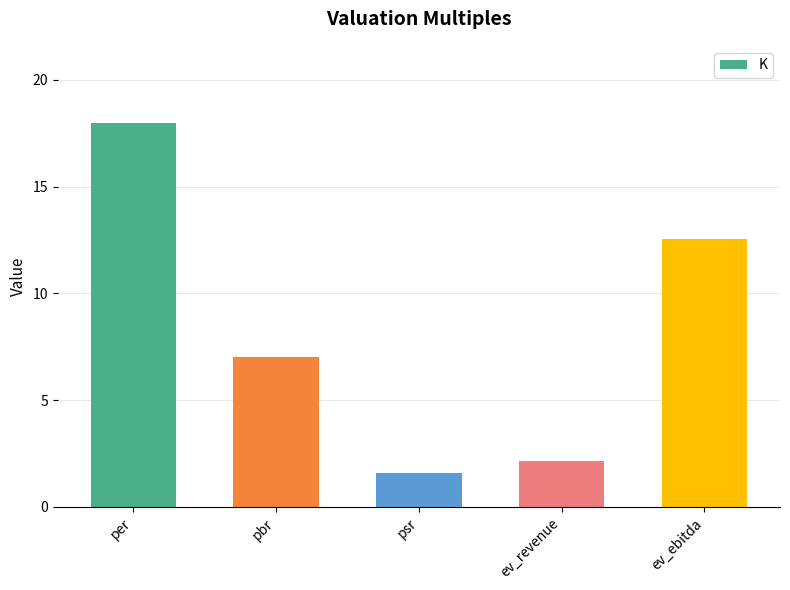

Where does the data first go above 7?

per